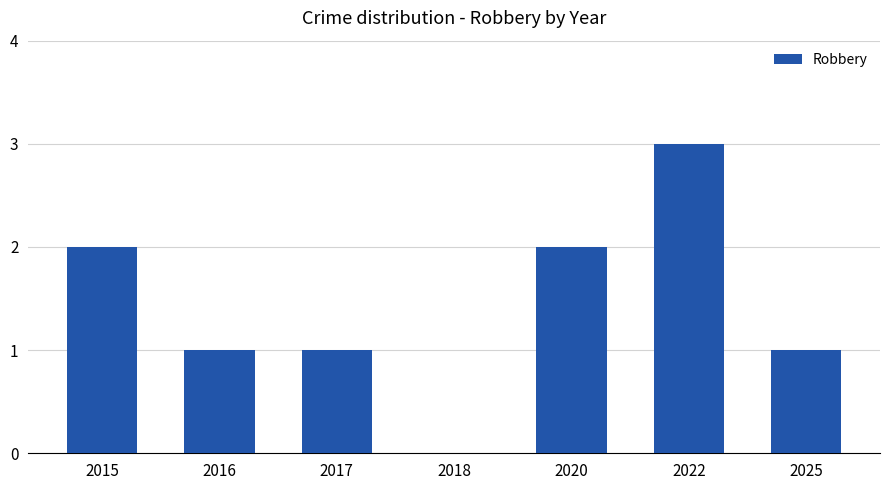

Are the bars grouped side by side (vs. stacked)?

No